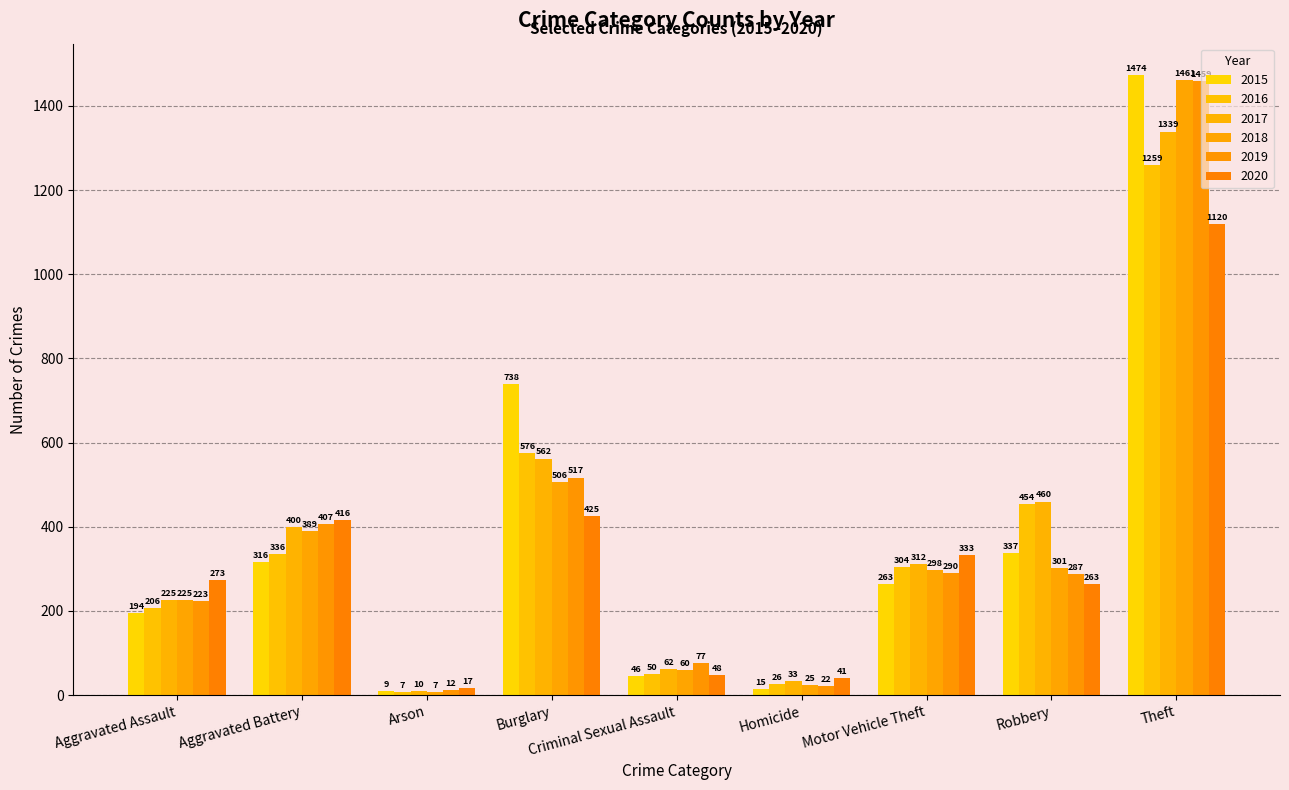

What is the value of the 2017 bar at the 3rd from the left?

10